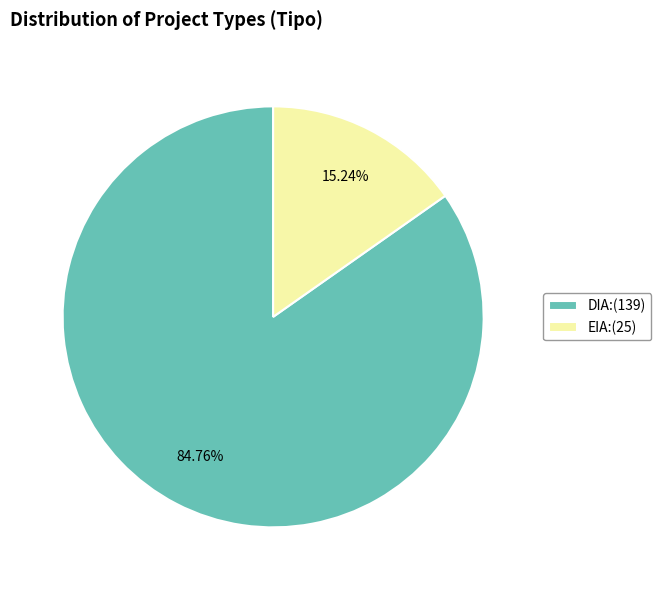

How many slices are in this pie chart?

2